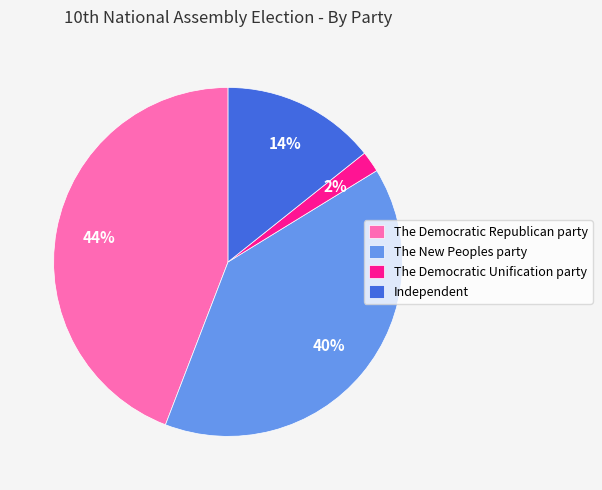

Is the sum of The Democratic Republican party and Independent greater than half?

Yes